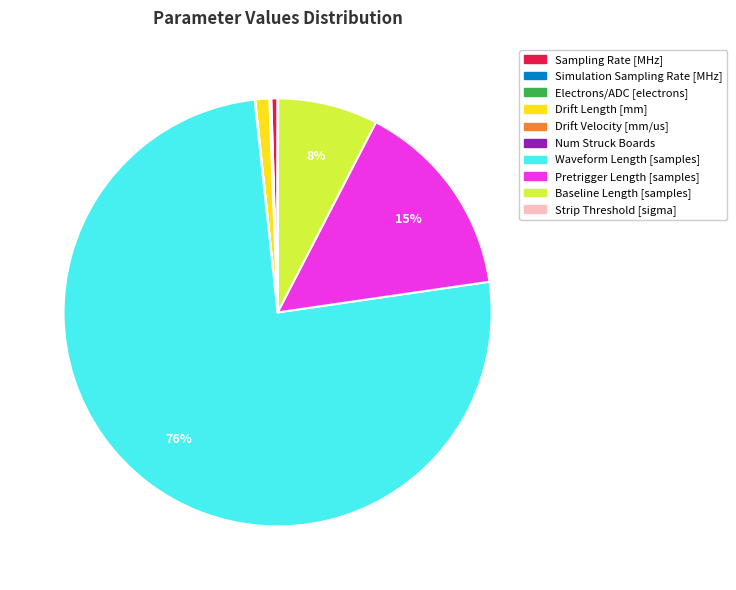

What is the largest slice in the pie chart?

Waveform Length [samples]